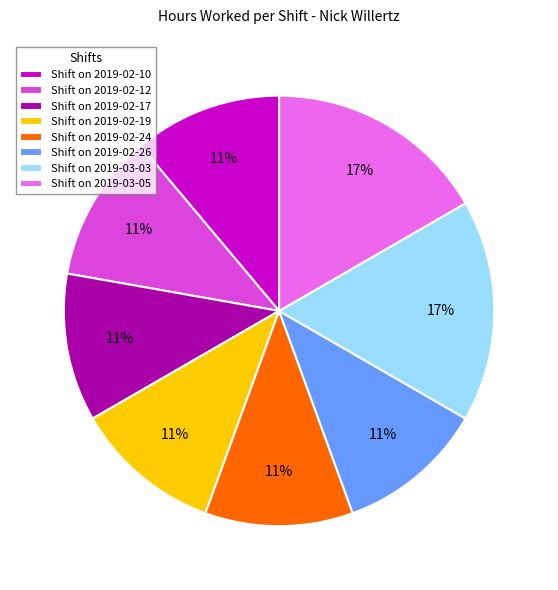

What is the ratio of the value at Shift on 2019-02-17 to the value at Shift on 2019-02-26?

1.0